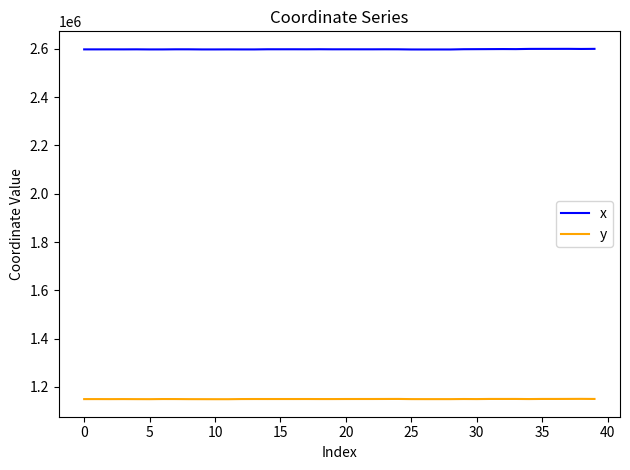

Which series has the largest total across all categories?

x